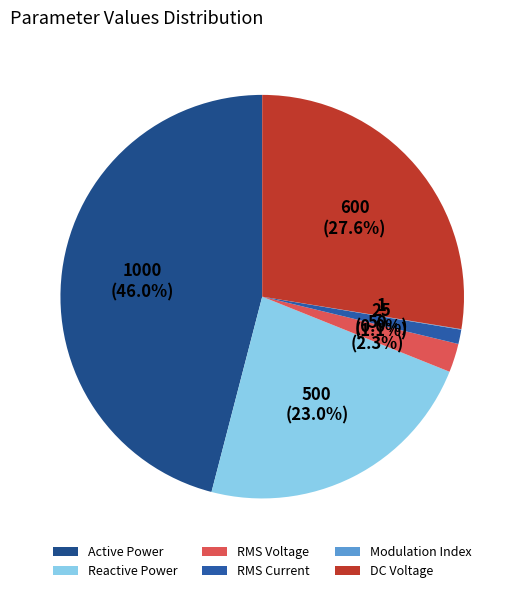

The Reactive Power slice represents 23% of the pie. True or false?

True